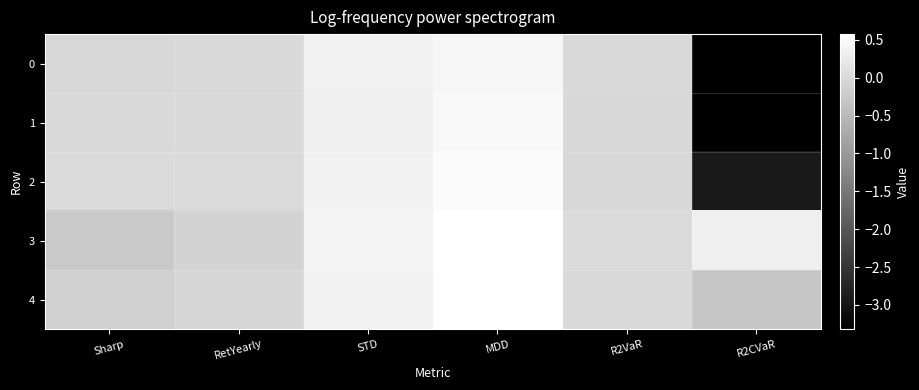

Which series has the largest range (max minus min)?

1